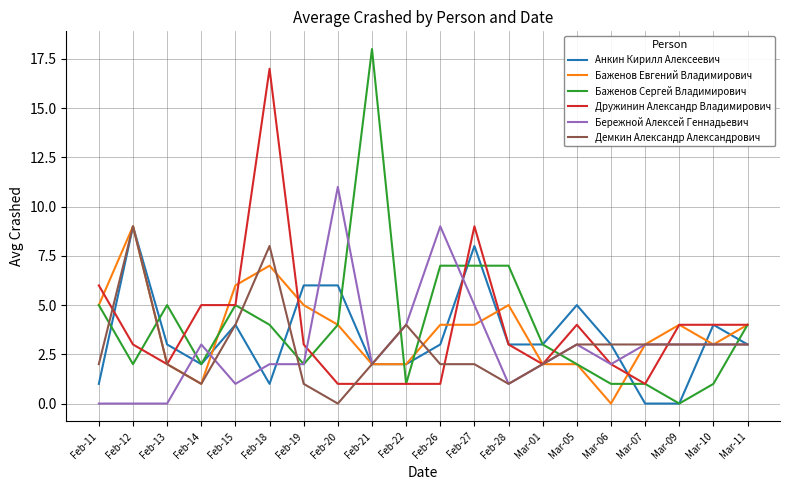

Which series has the widest spread of values?

Баженов Сергей Владимирович